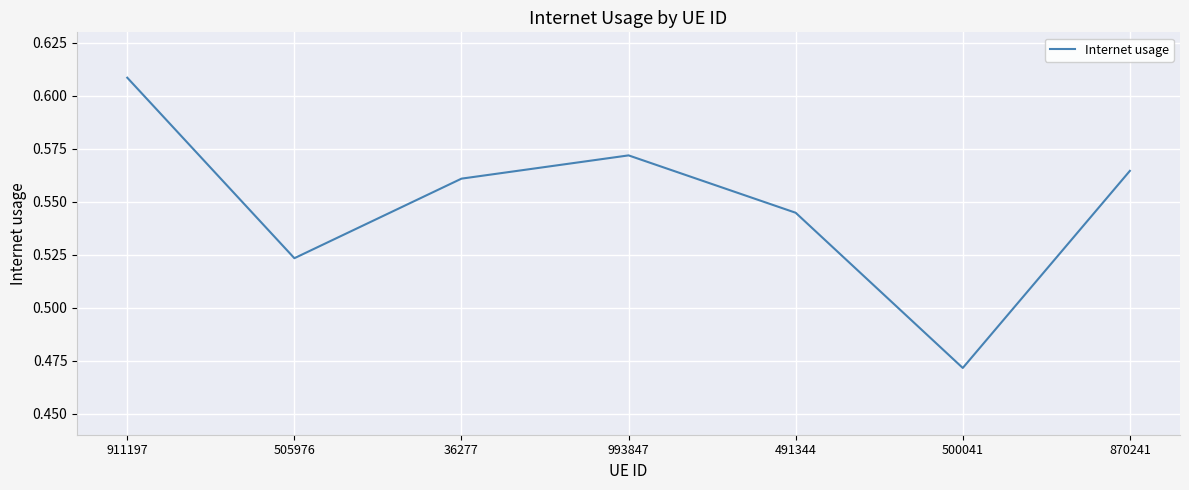

Count the values in the range 0 to 1.

7